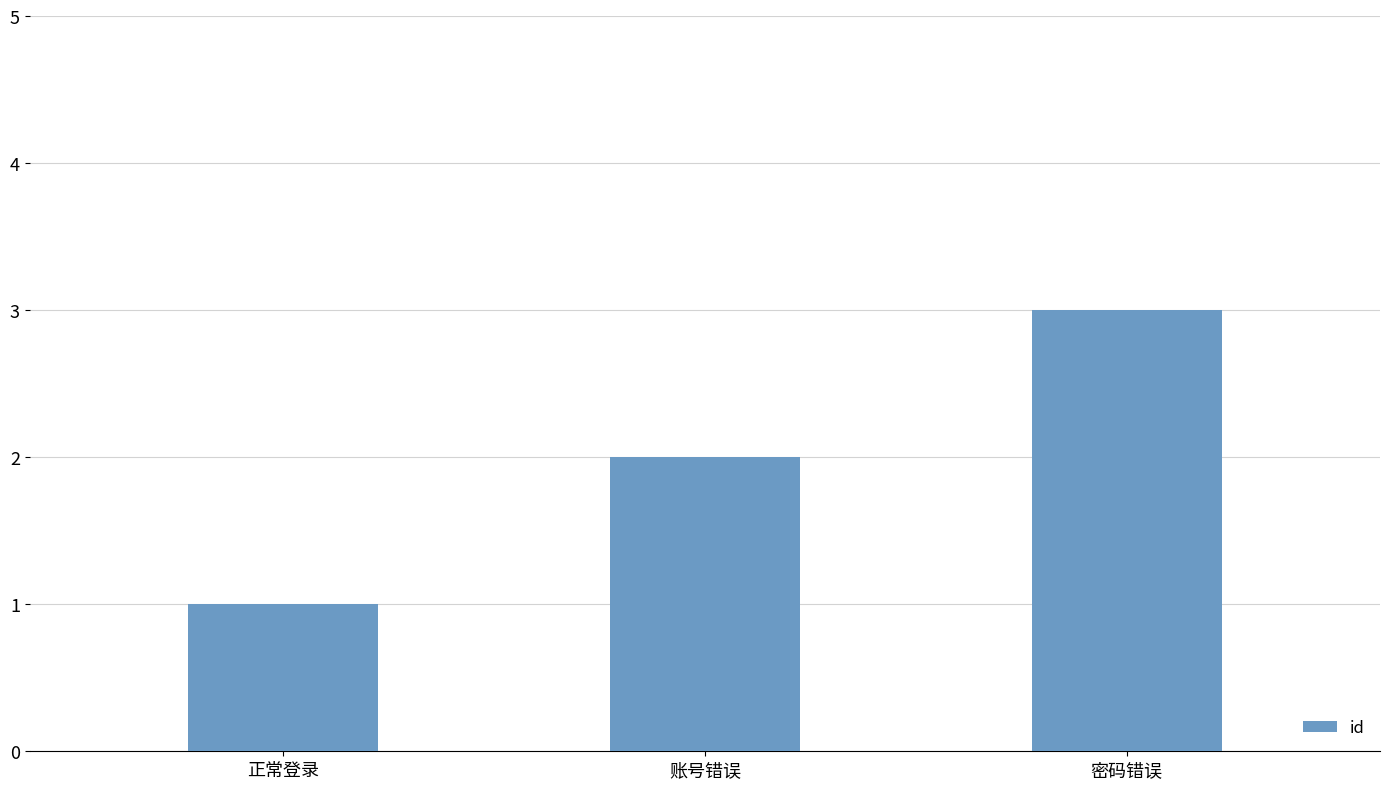

What is the value of the 2nd bar from the left?

2